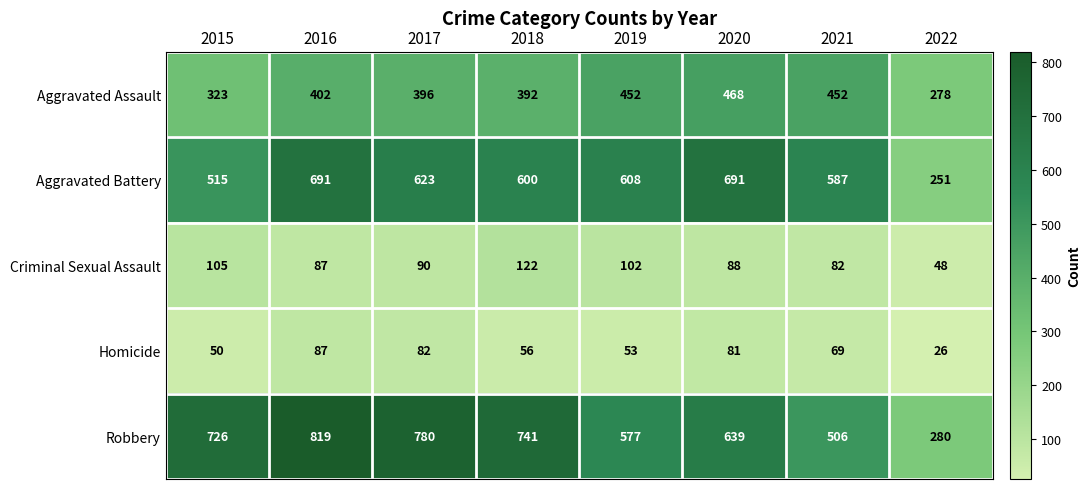

What is the difference between the Robbery values at 2015 and 2019?

149